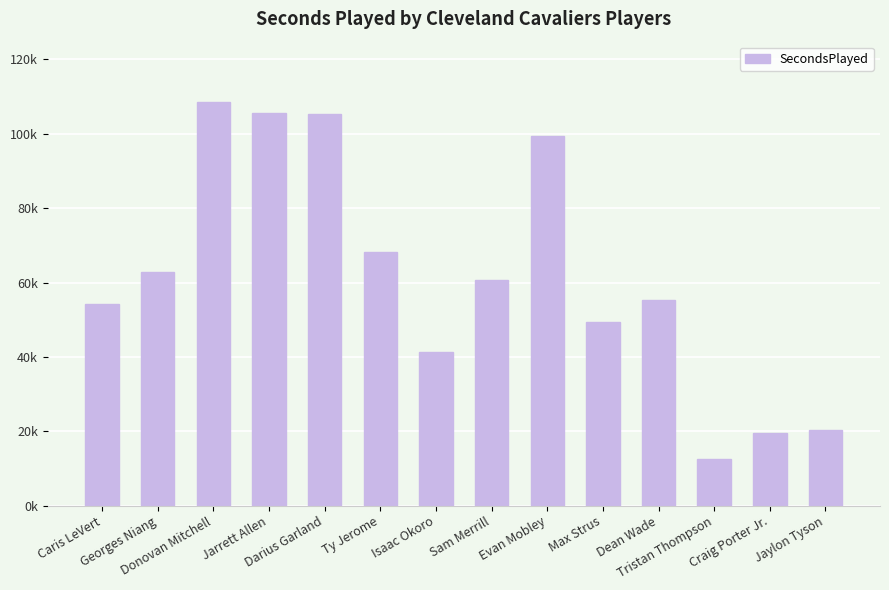

Count the number of categories in the chart.

14